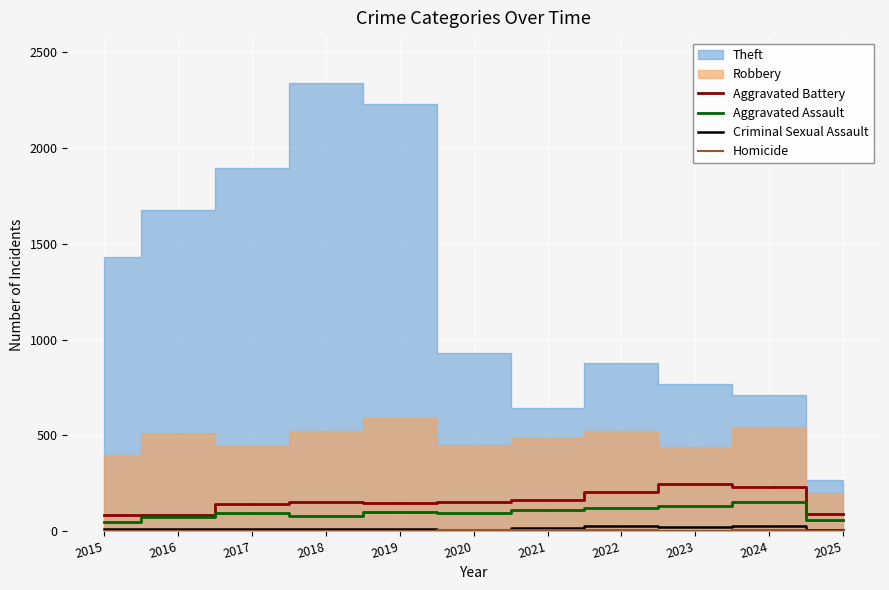

What is the value of the Homicide point at the 3rd from the left?

1